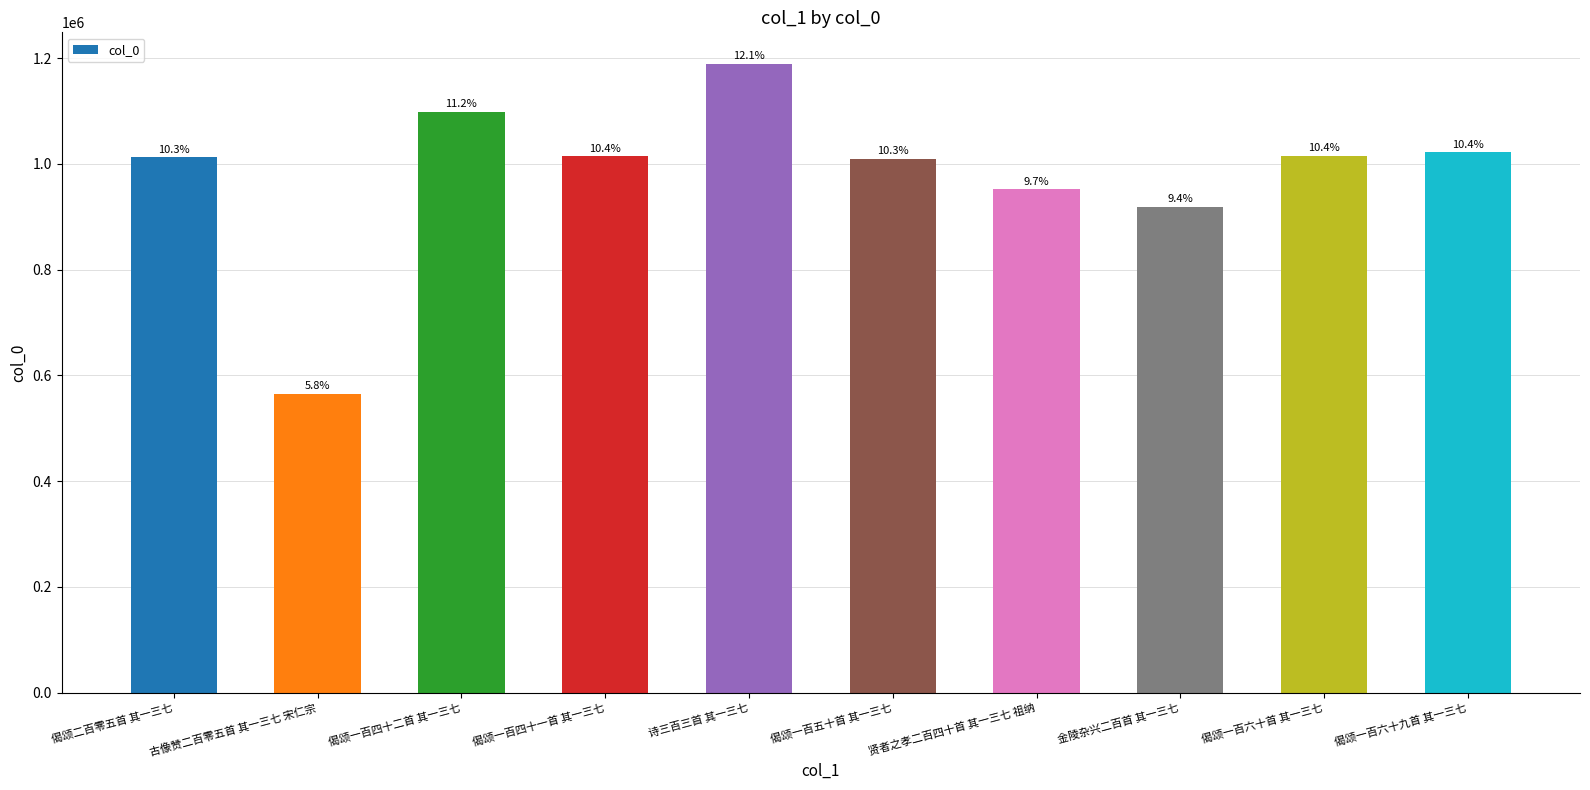

How many bars are there in total?

10